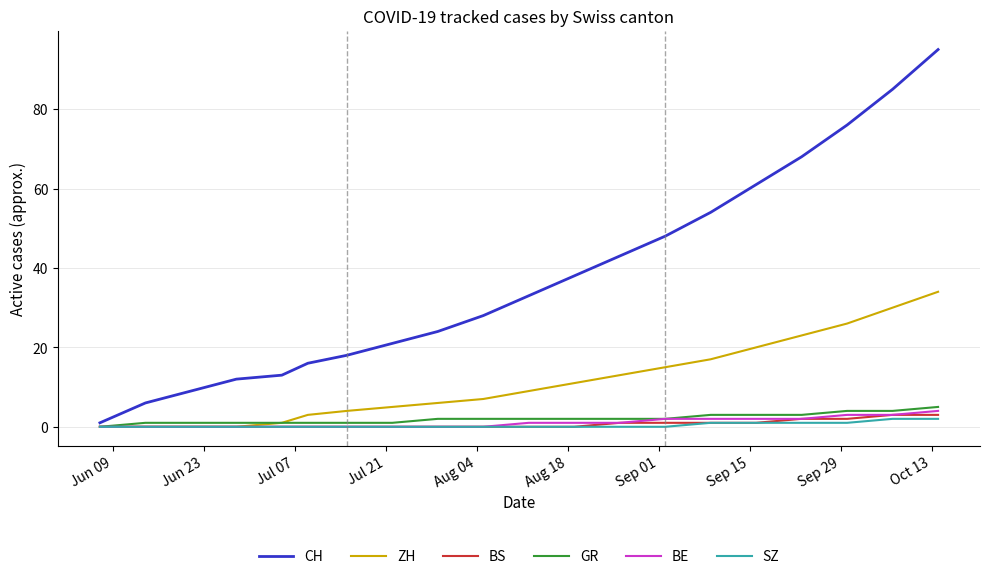

Which series has the largest total across all categories?

CH